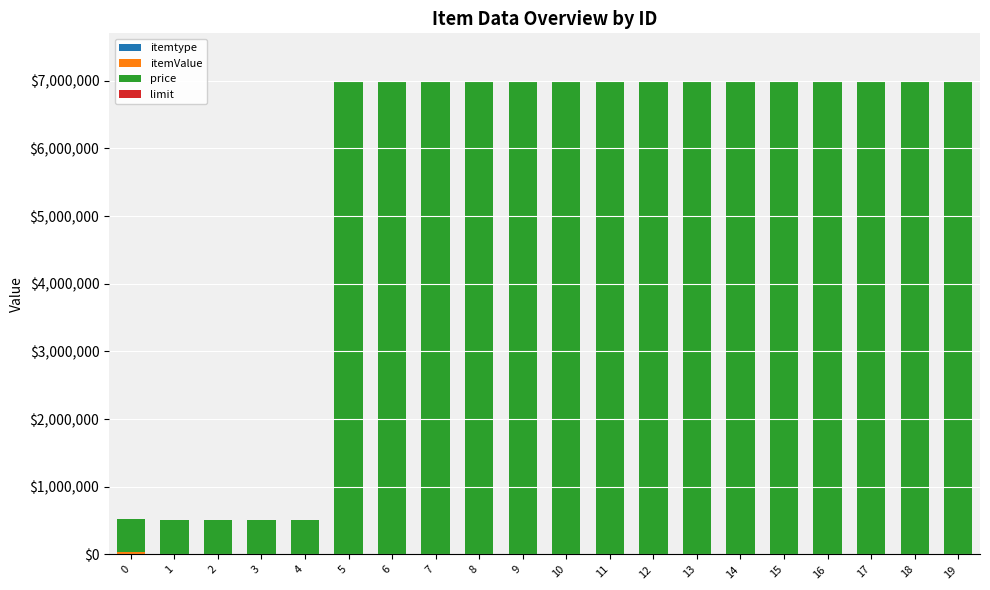

At how many categories does at least one series exceed 6834183?

15